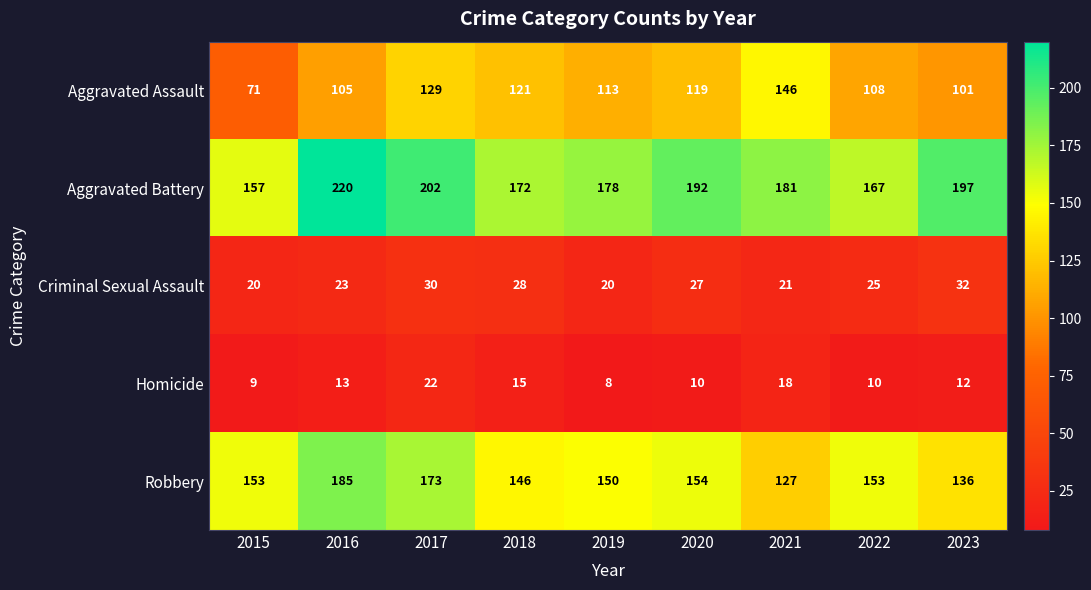

Read the Aggravated Battery value at 2021, to the nearest 10.

180